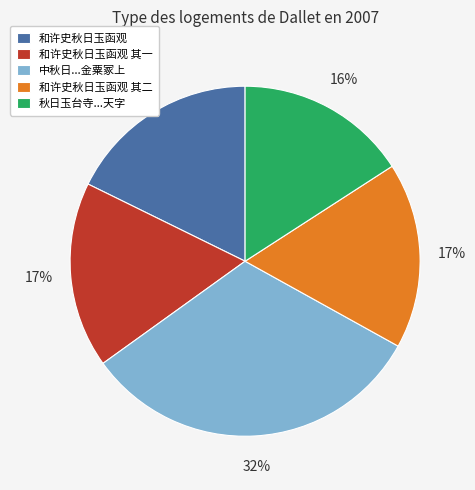

Is there a majority slice in this chart?

No